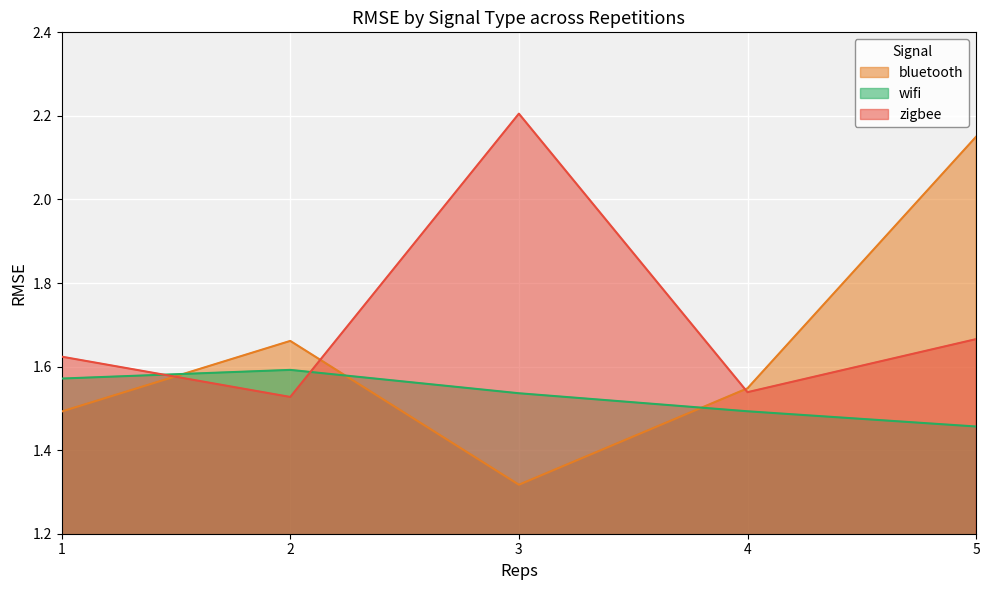

Which category has the lowest value across all series?

3